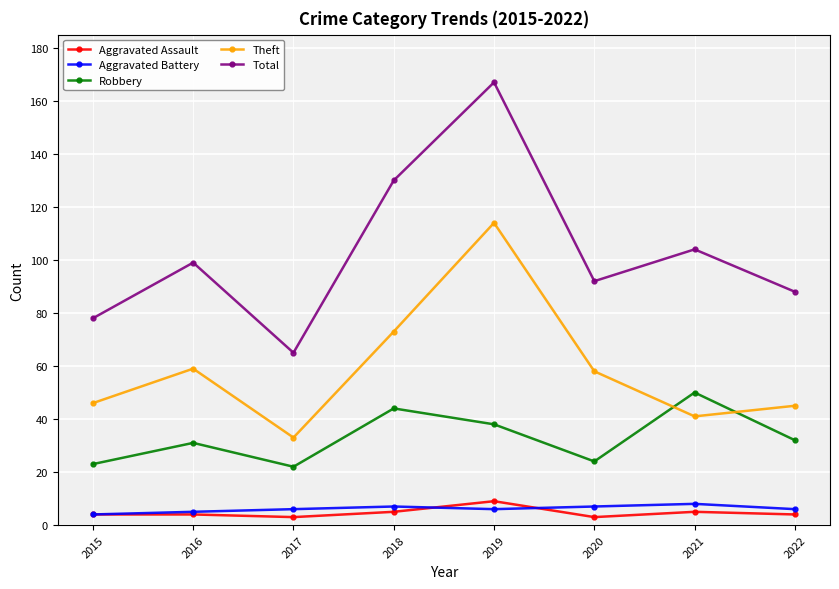

Is this an area chart (filled region under the line)?

No